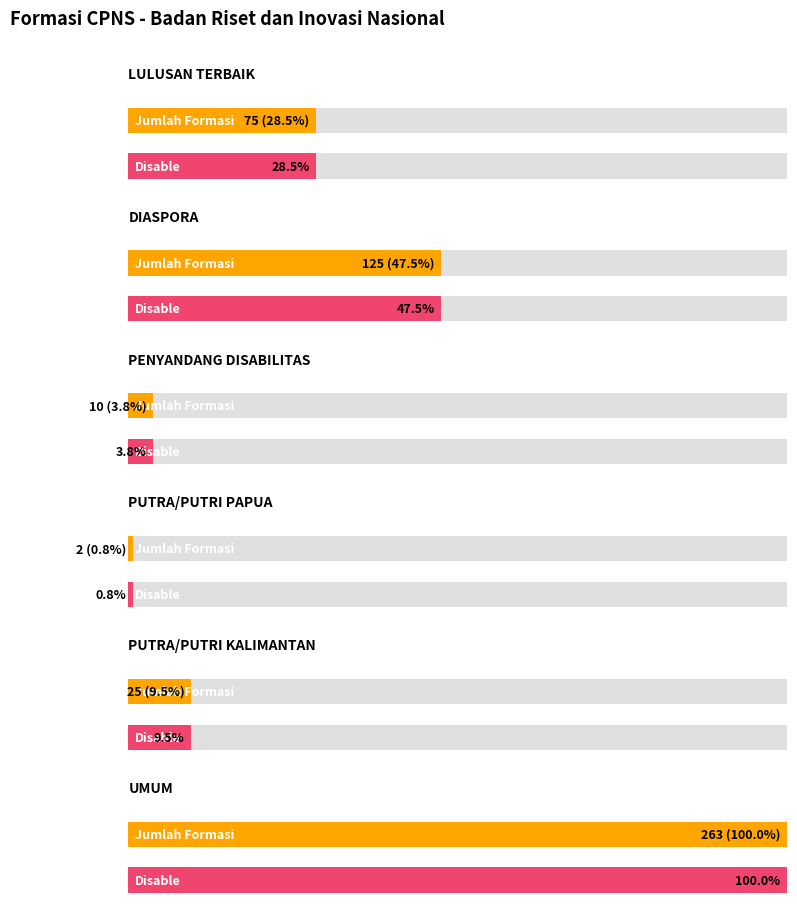

Which series changed the most between LULUSAN TERBAIK and DIASPORA?

jumlah_formasi